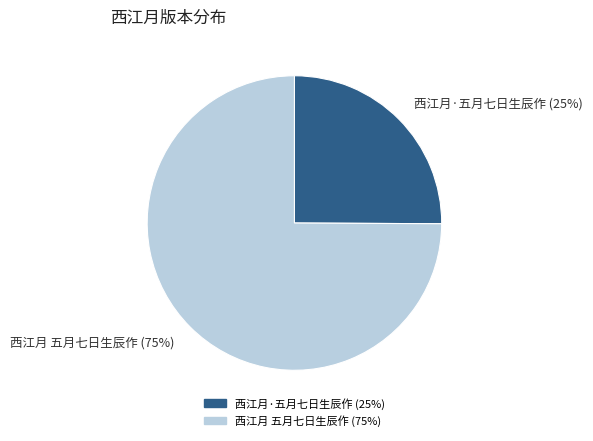

What is the smallest slice in the pie chart?

西江月·五月七日生辰作